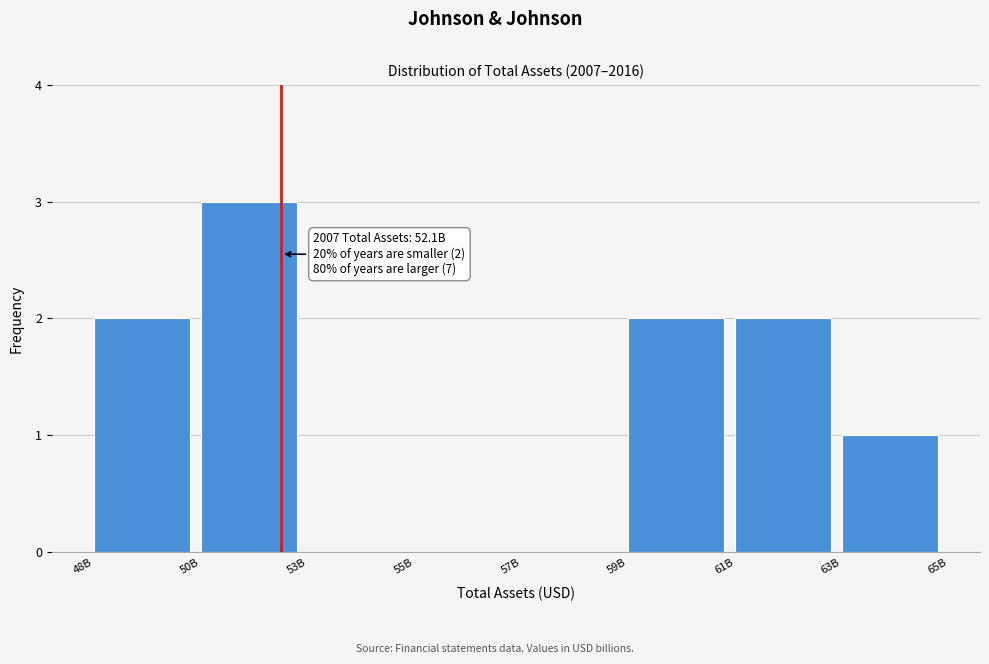

Reading left to right, what are all the values shown in this chart?

48B=2	50B=3	53B=0	55B=0	57B=0	59B=2	61B=2	63B=1